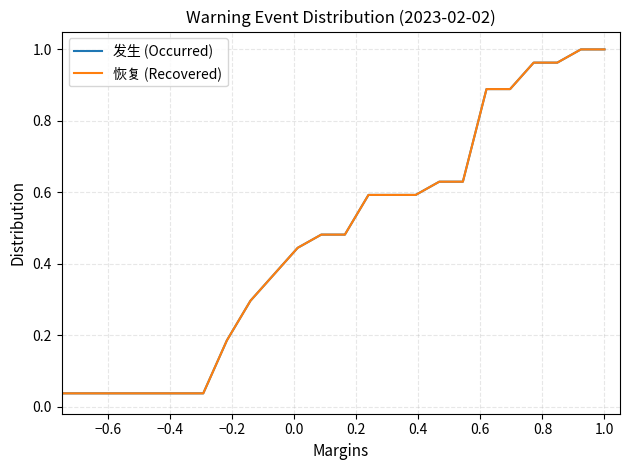

Is this an area chart (filled region under the line)?

No